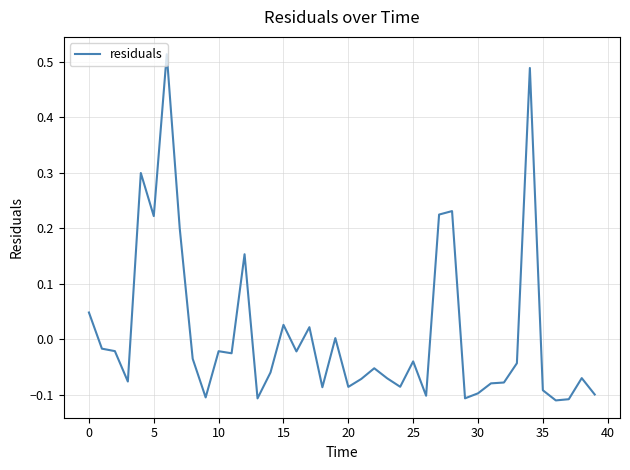

What is the difference between the maximum and minimum values?

0.6